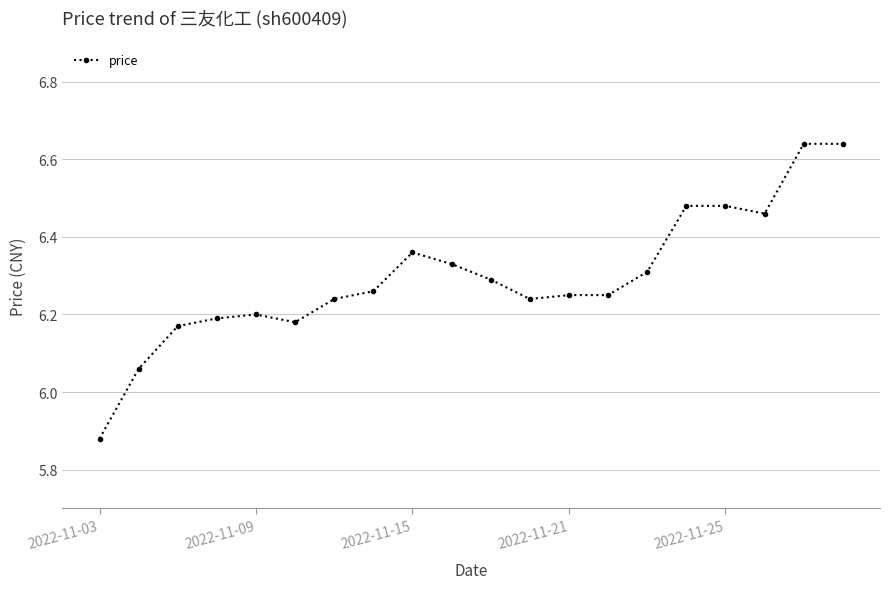

Does the chart have visible grid lines?

Yes